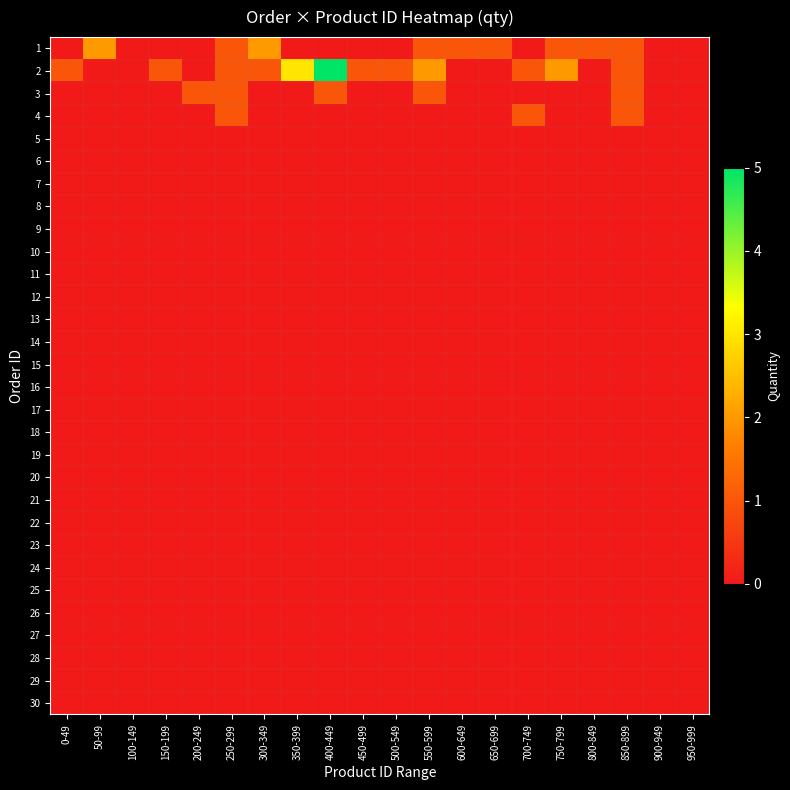

Count the number of categories in the chart.

20